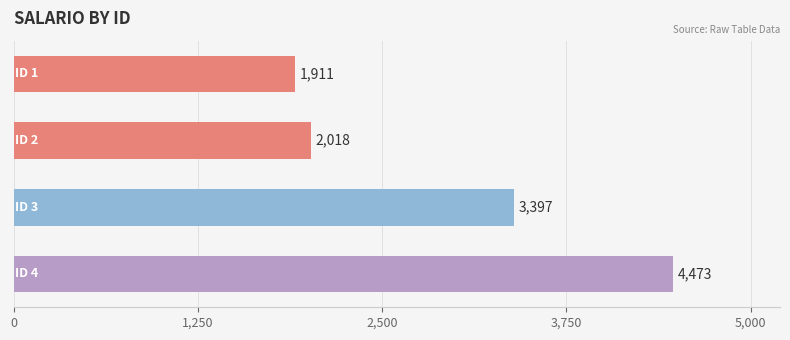

What is the value of the 4th bar from the top?

4473.2